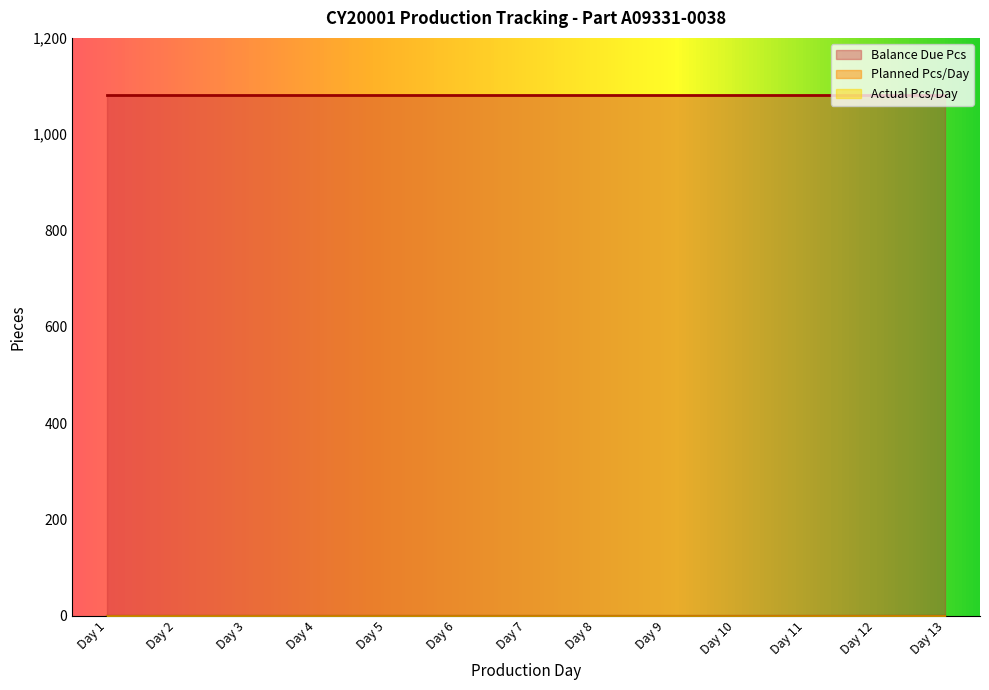

Between Day 5 and Day 12, which series saw the biggest shift?

Planned Pcs/Day